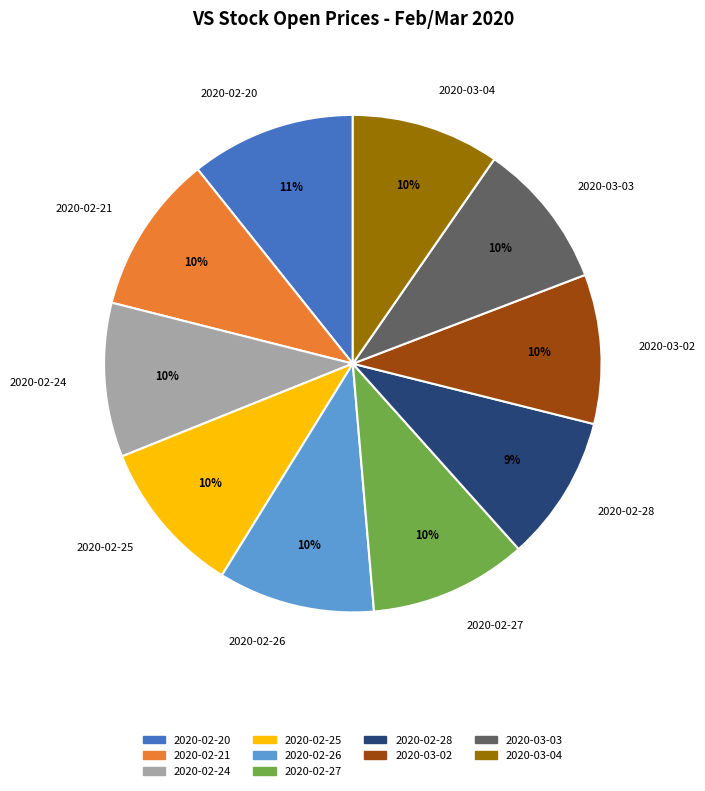

How many slices are in this pie chart?

10